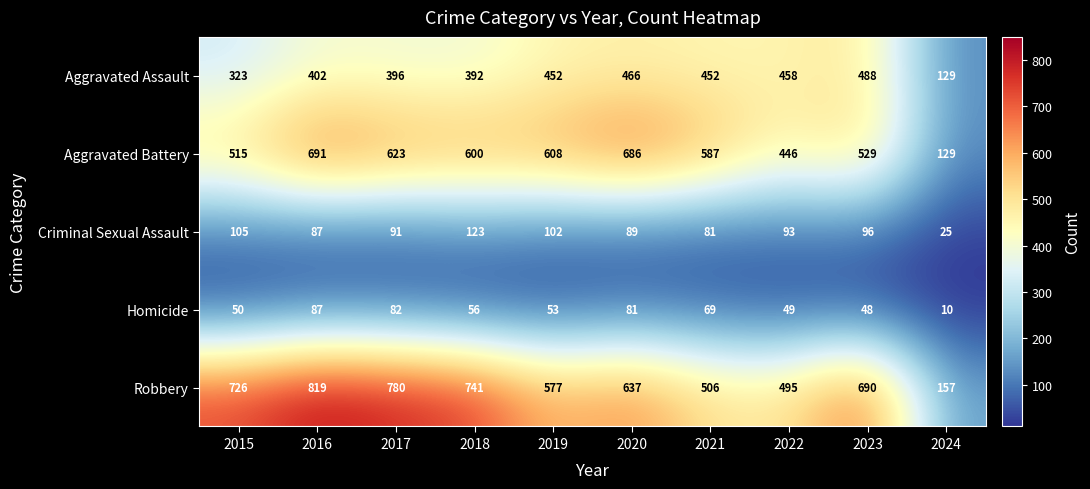

Which series changed the most between 2020 and 2022?

Aggravated Battery